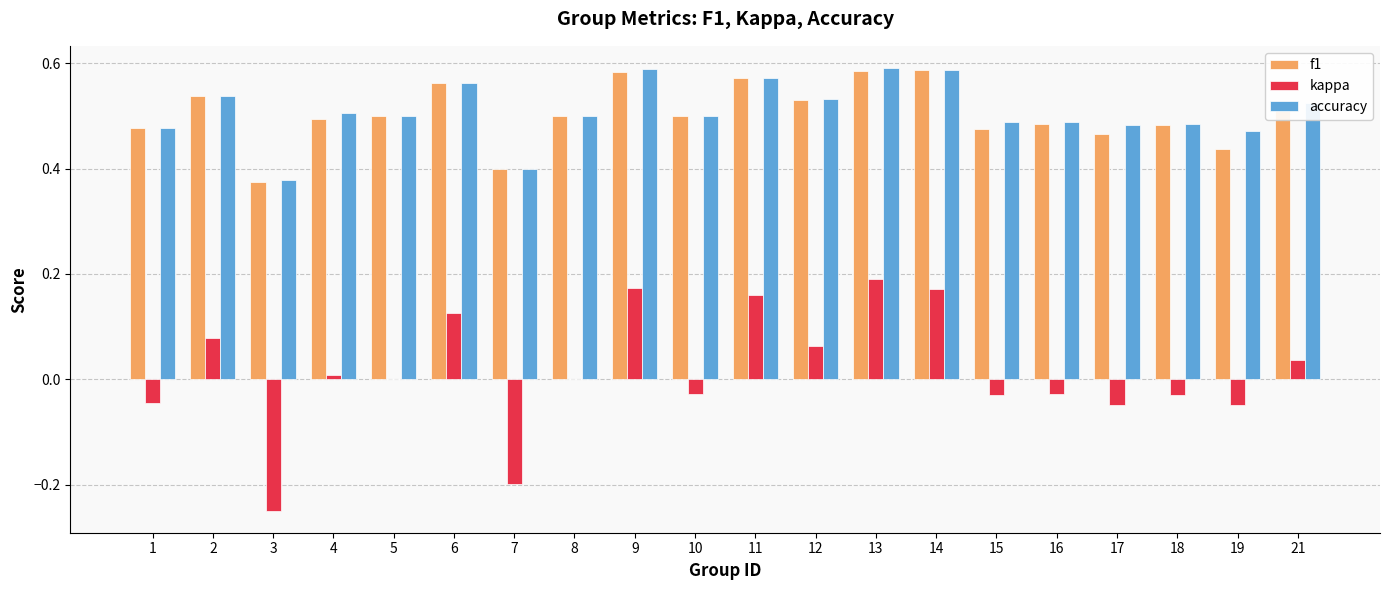

Which series has the widest spread of values?

kappa